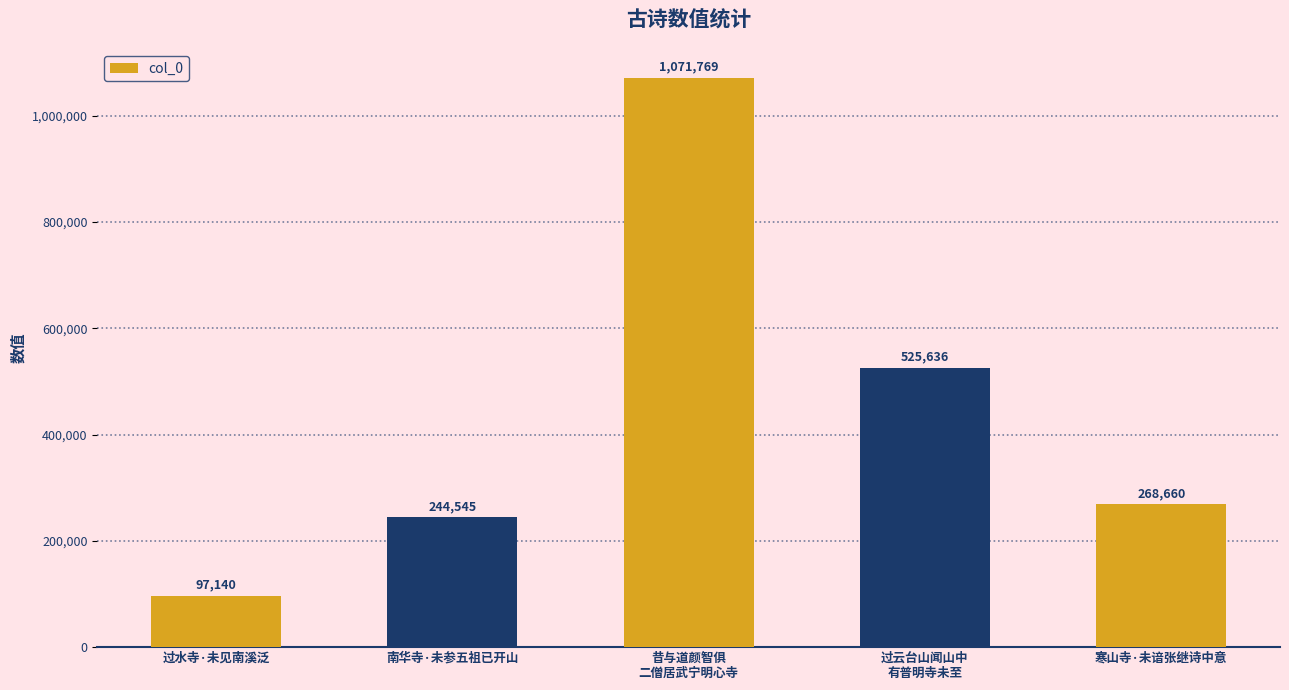

What is the greatest value displayed?

1071769